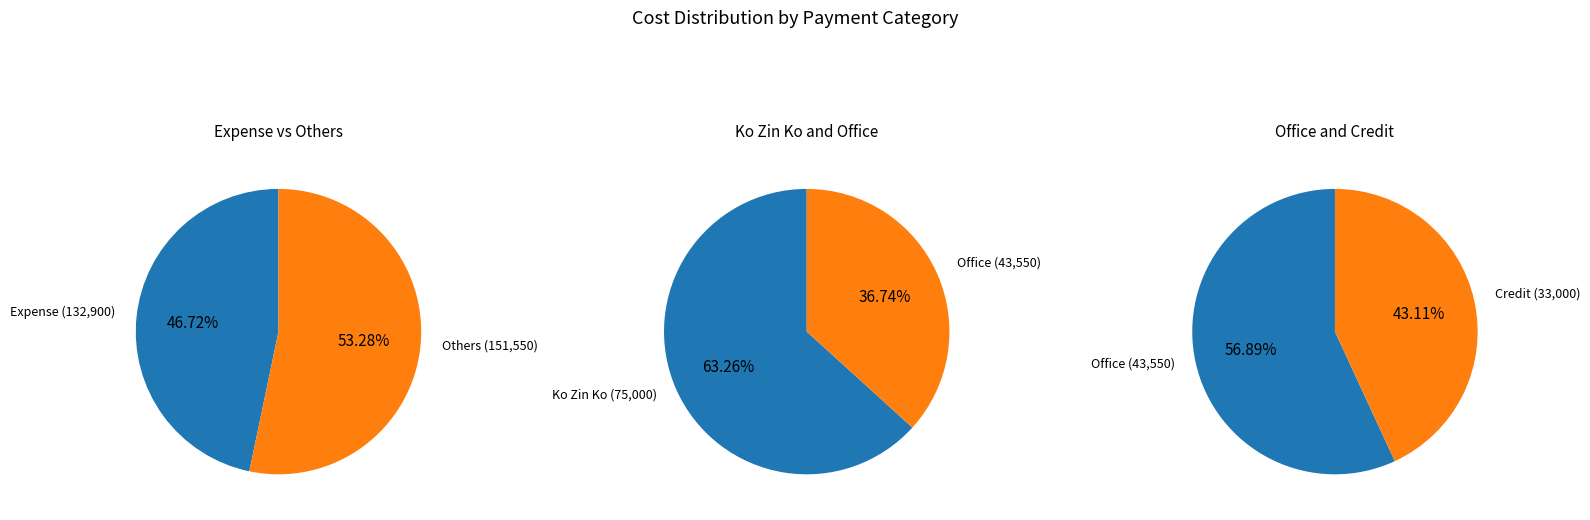

What is the ratio of the value at Expense to the value at Ko Zin Ko?

1.8